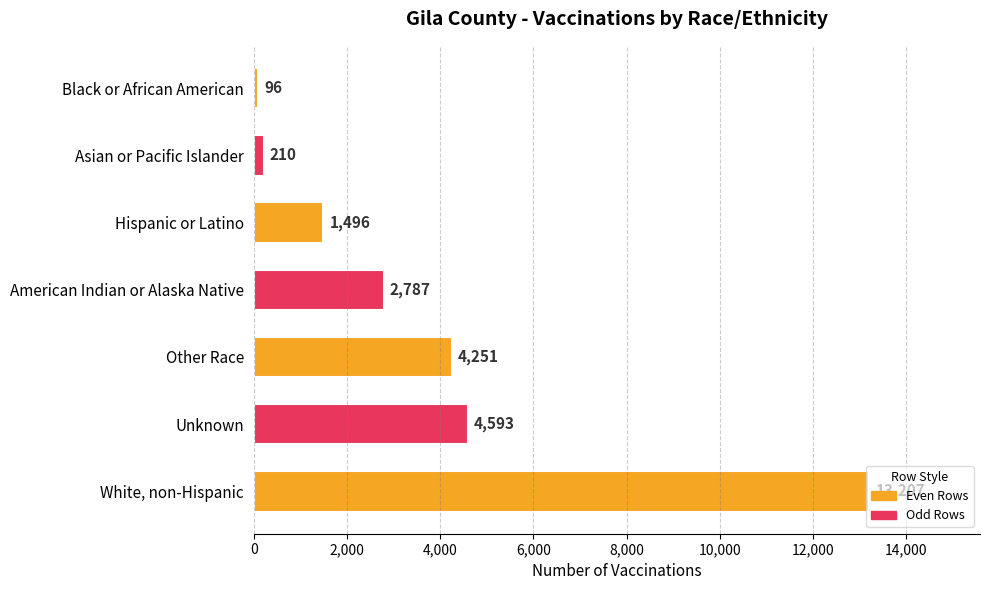

The chart shows a value of 2387 at Hispanic or Latino. True or false?

False